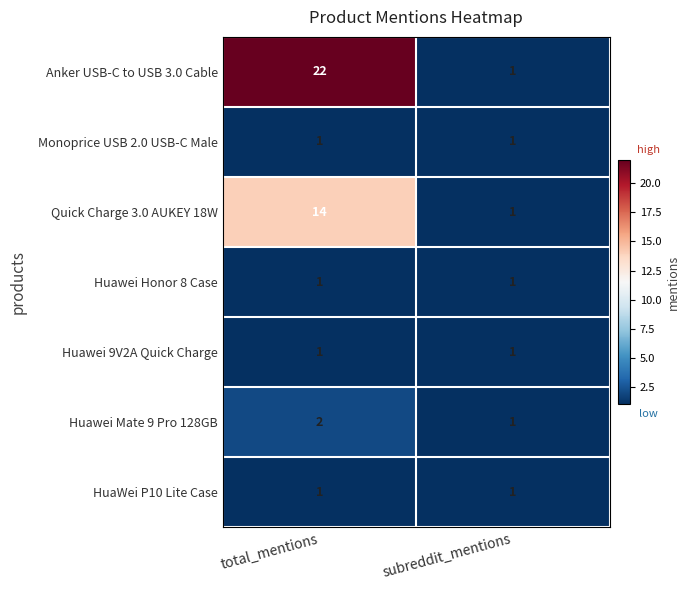

At which label is Huawei Mate 9 Pro 128GB closest to 1?

subreddit_mentions